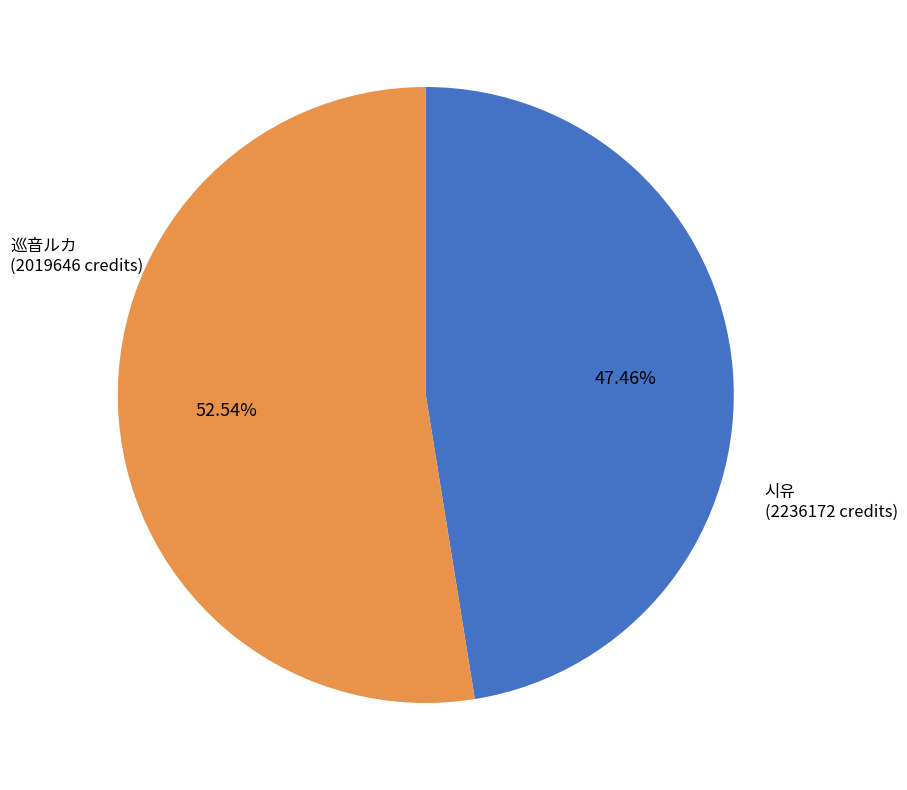

Does any single category account for the majority?

Yes